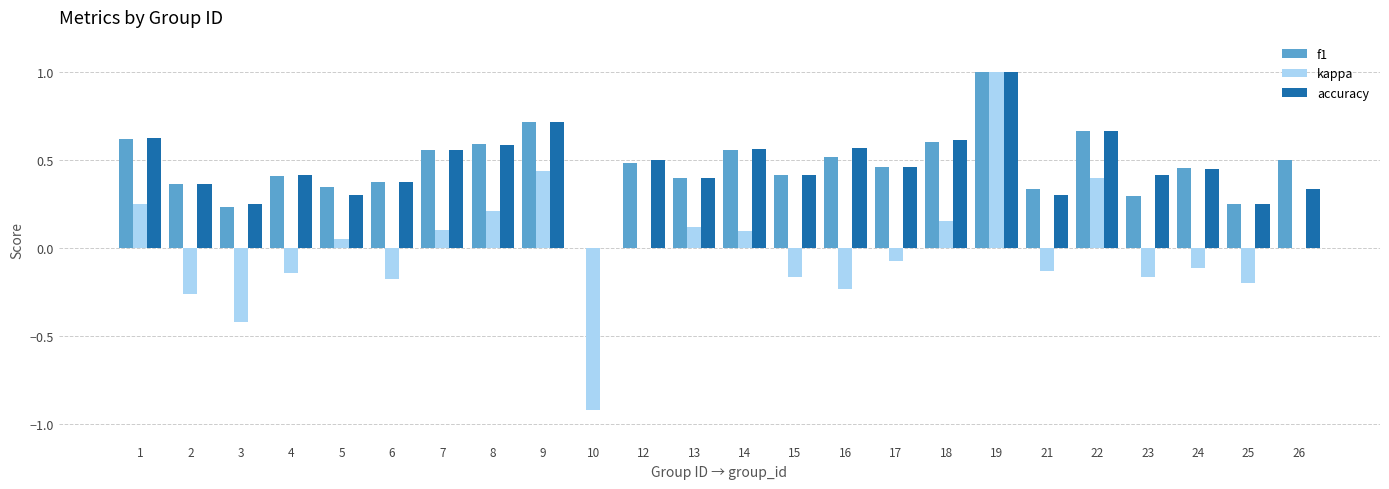

At which label does accuracy reach its peak?

19